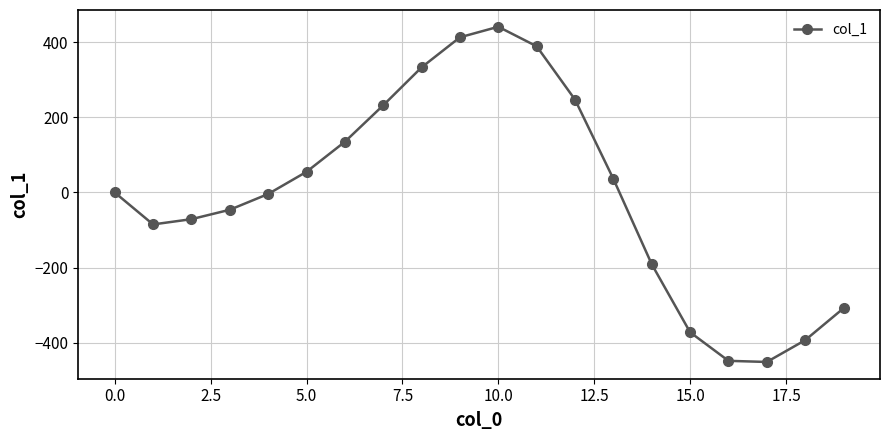

What is the difference between the second highest and minimum values?

864